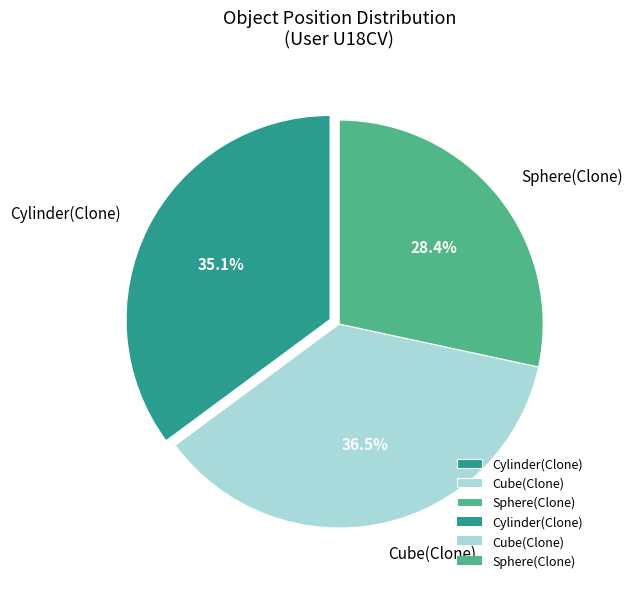

The Cylinder(Clone) slice represents 35% of the pie. True or false?

True